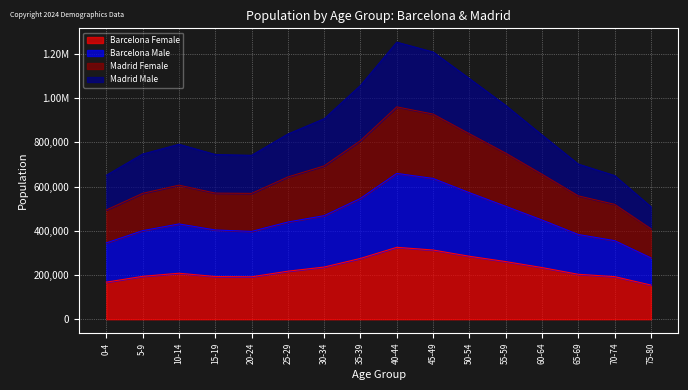

What is the difference between the highest and lowest values at 15-19?

552108